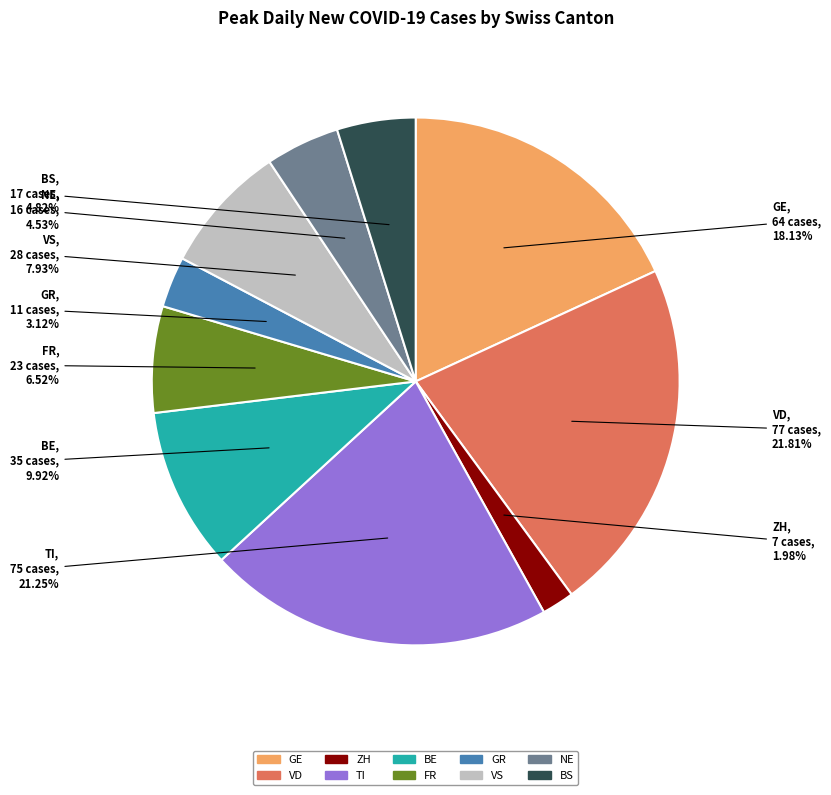

Is there a majority slice in this chart?

No